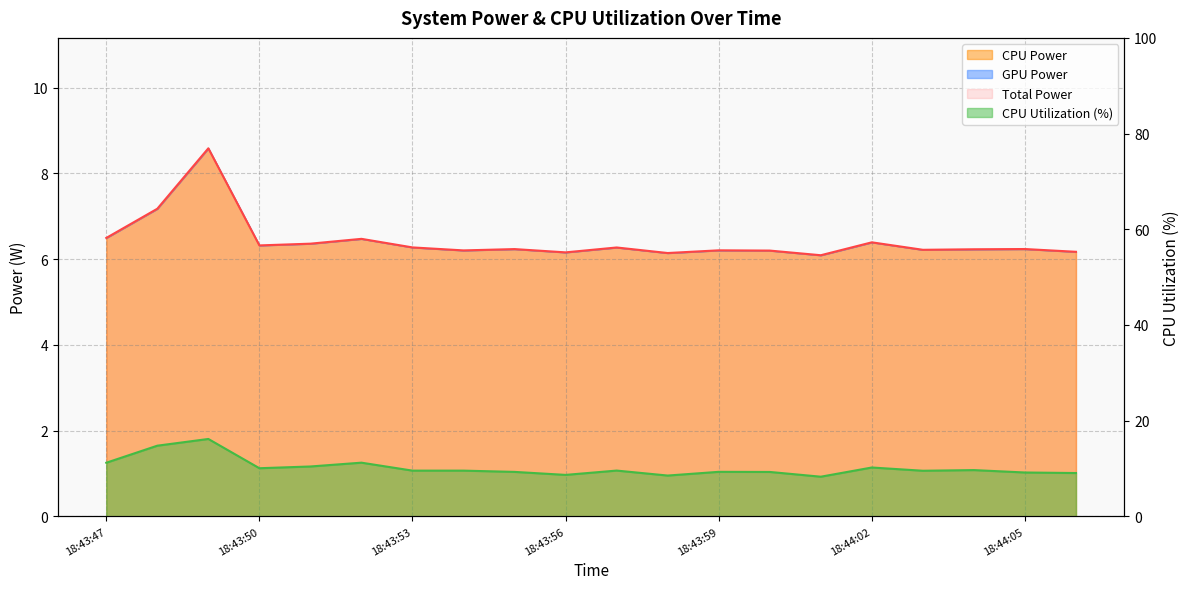

Which series changed the most between 18:44:04 and 18:44:06?

CPU Utilization